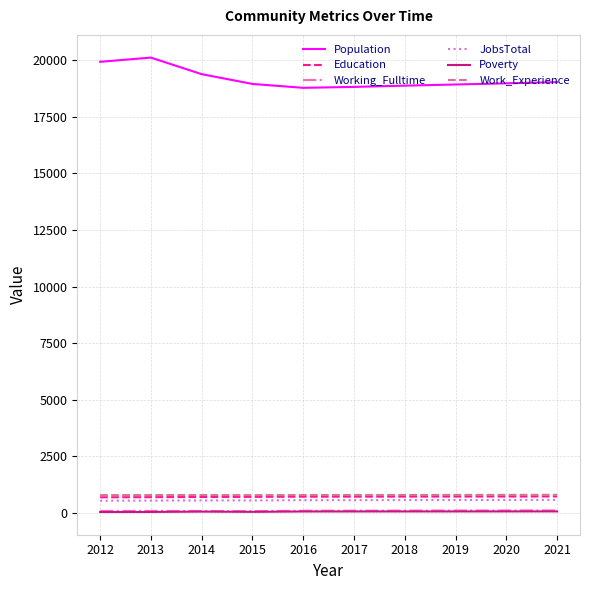

True or false: Education and Population intersect in this chart.

False